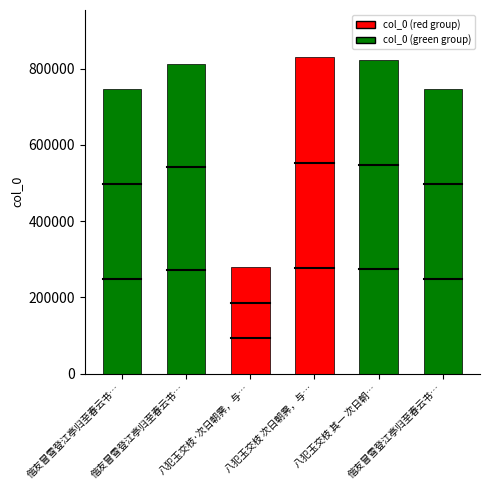

What is the minimum value shown in the chart?

279234